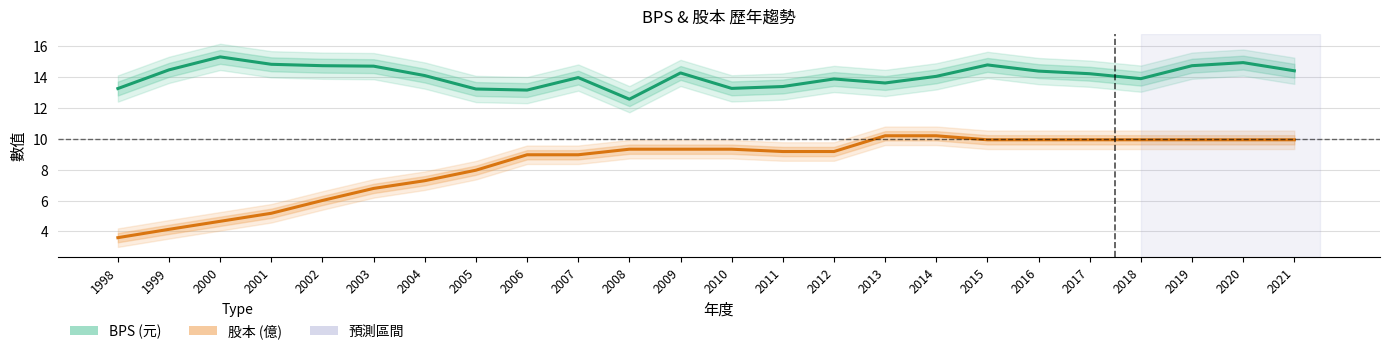

What is the sum of all BPS (元) values?

338.2